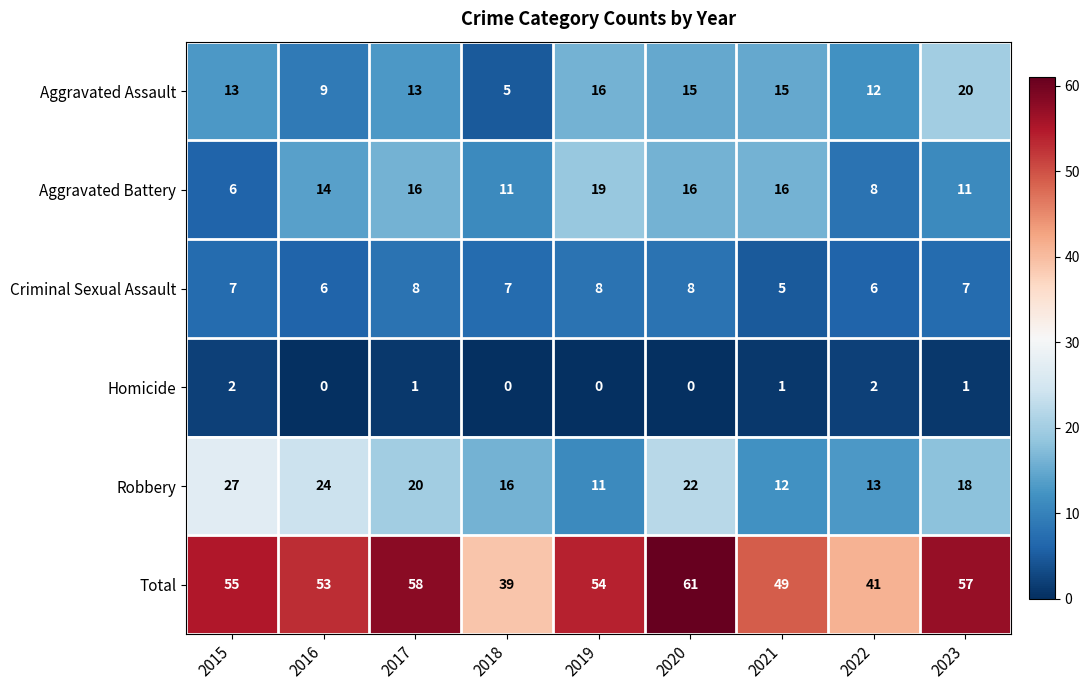

What is the approximate value of Aggravated Battery at 2016, to the nearest 10?

10